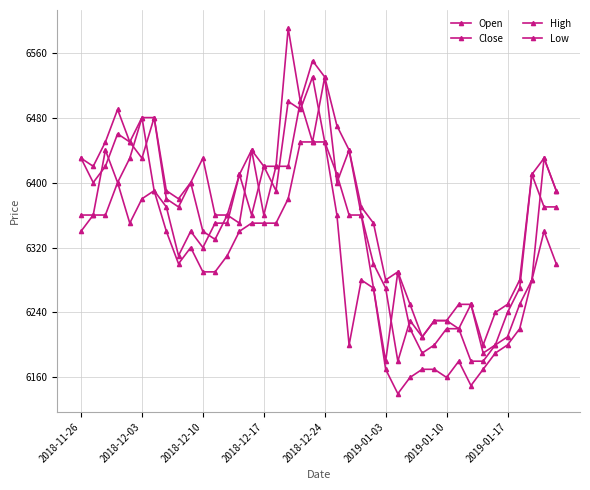

How many categories are shown in the chart?

40